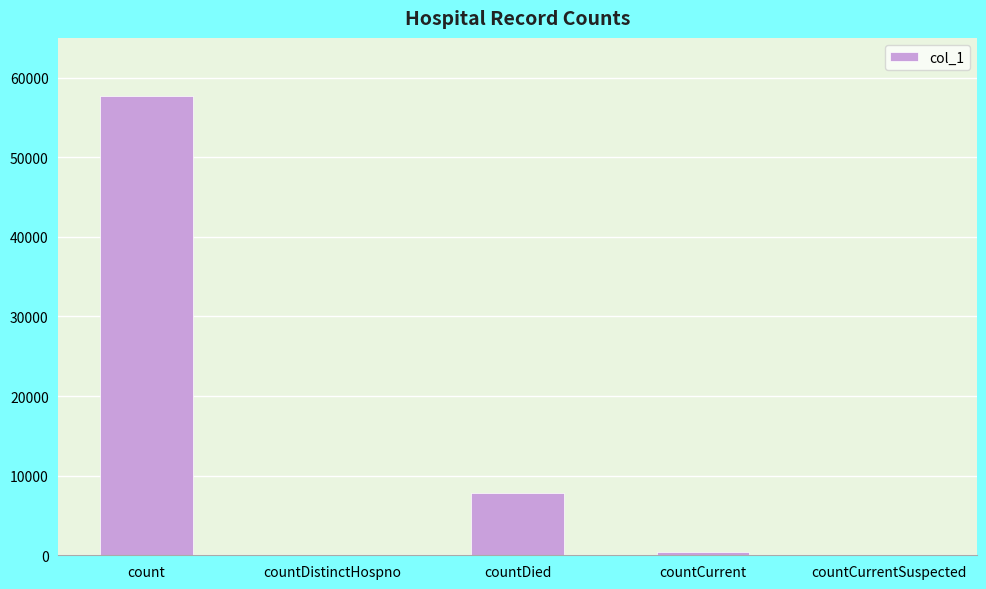

What is the sum of all values?

65931